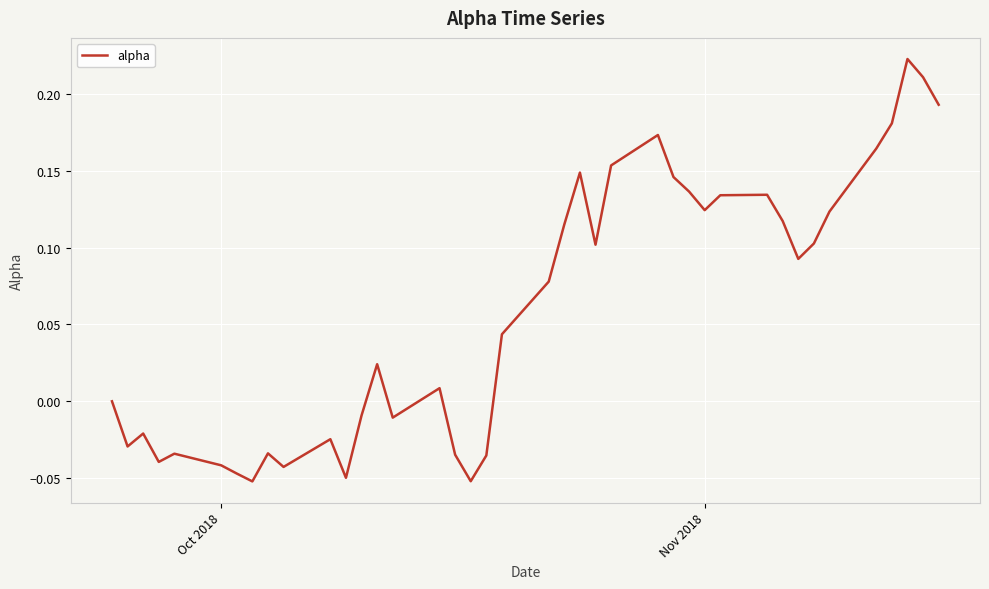

What is the difference between the maximum and minimum values?

0.3